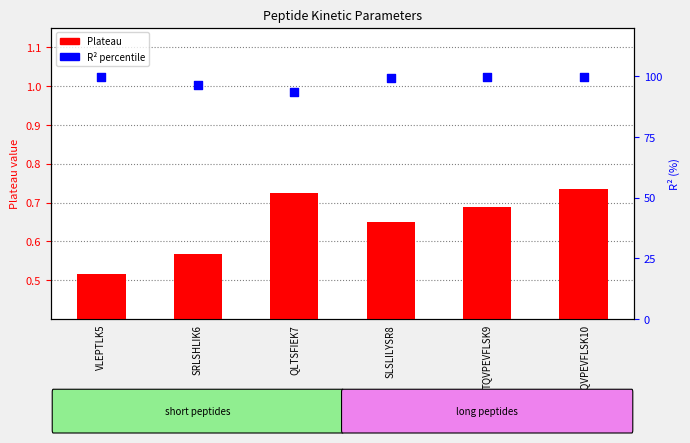

At how many categories does at least one series exceed 29?

6